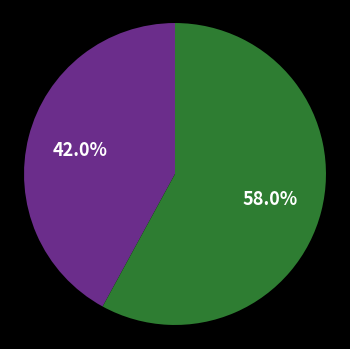

Is there a majority slice in this chart?

Yes